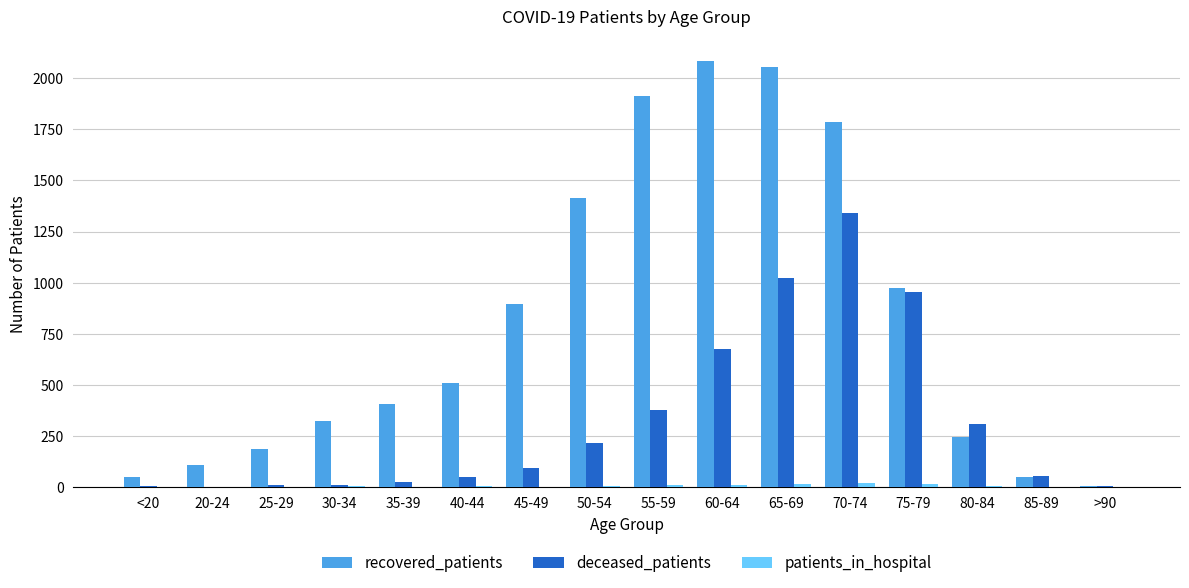

What is the greatest value displayed?

2085